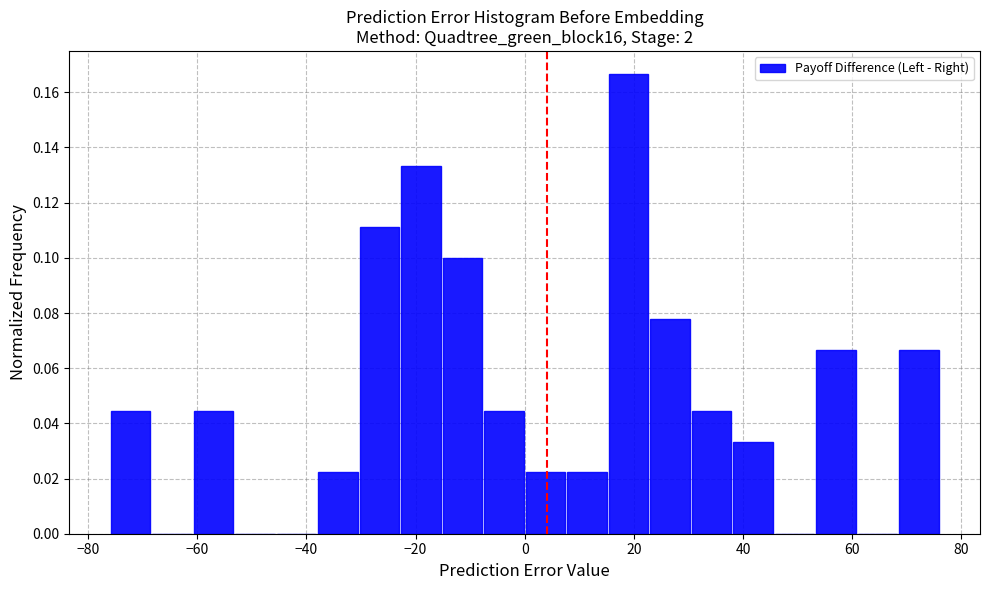

Read against the x-axis, roughly where is the centre of the tallest bar?

20